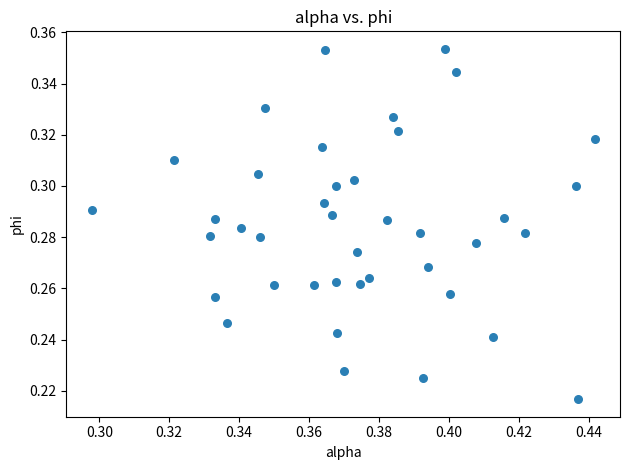

How many data points are displayed?

40